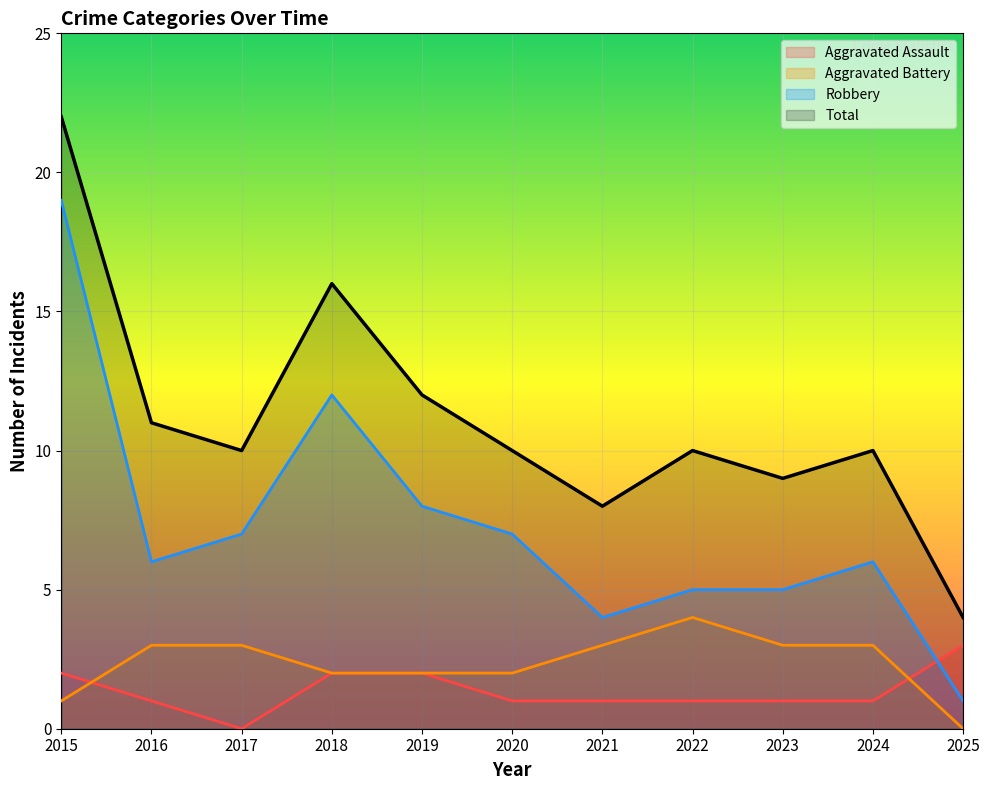

In Robbery, how many points are lower than both neighbors (excluding endpoints)?

2